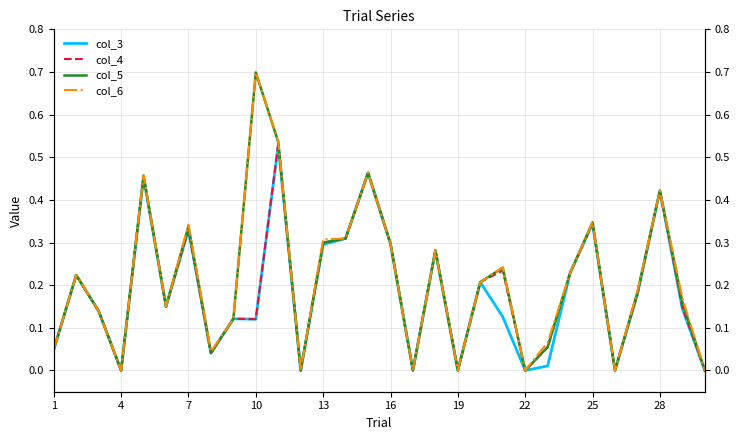

How many data points does each series have?

30